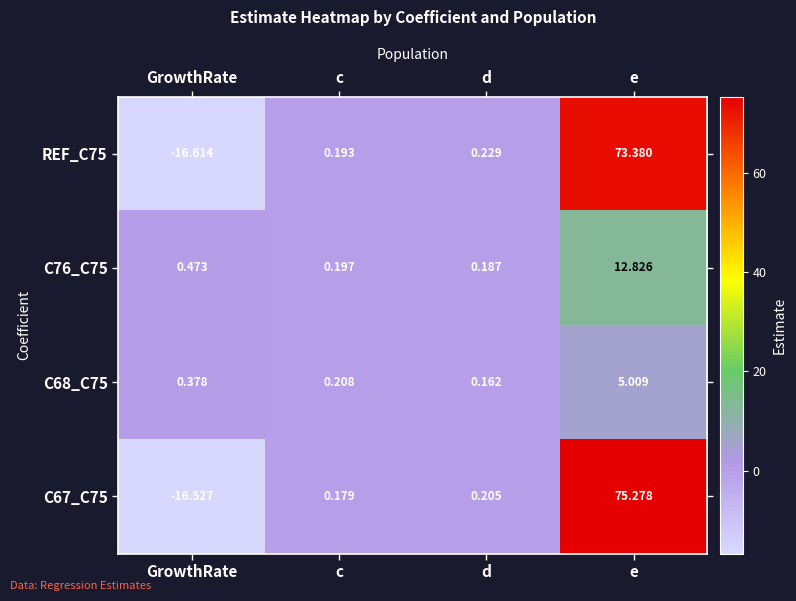

How many series are shown in this chart?

4